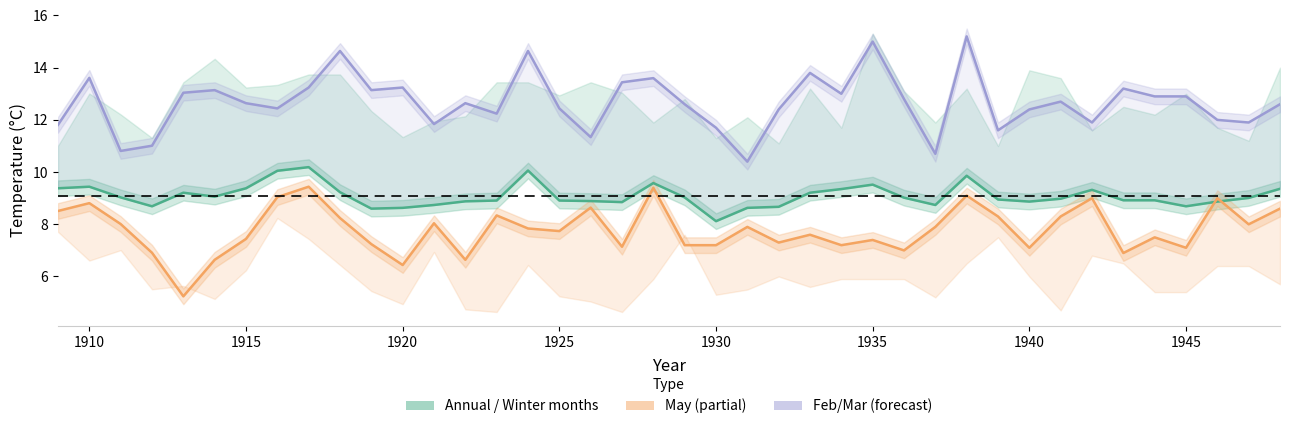

At which label does May first exceed 7?

1909